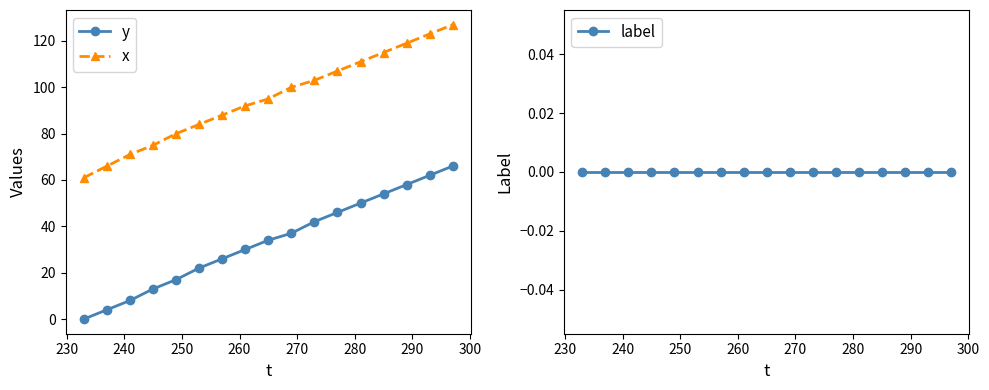

What is the highest value of the x series?

127